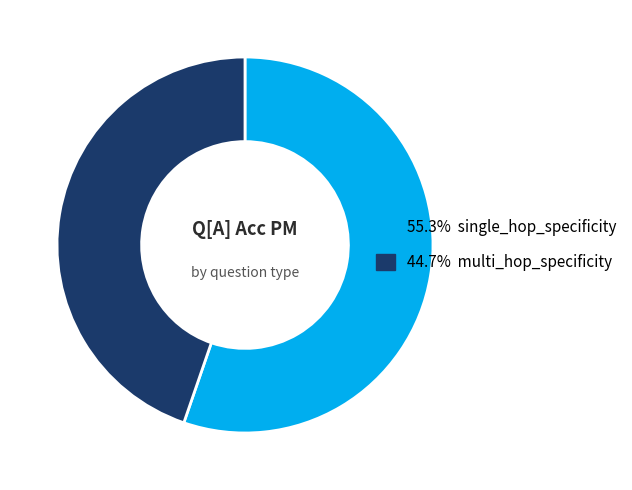

How many segments does this pie chart have?

2